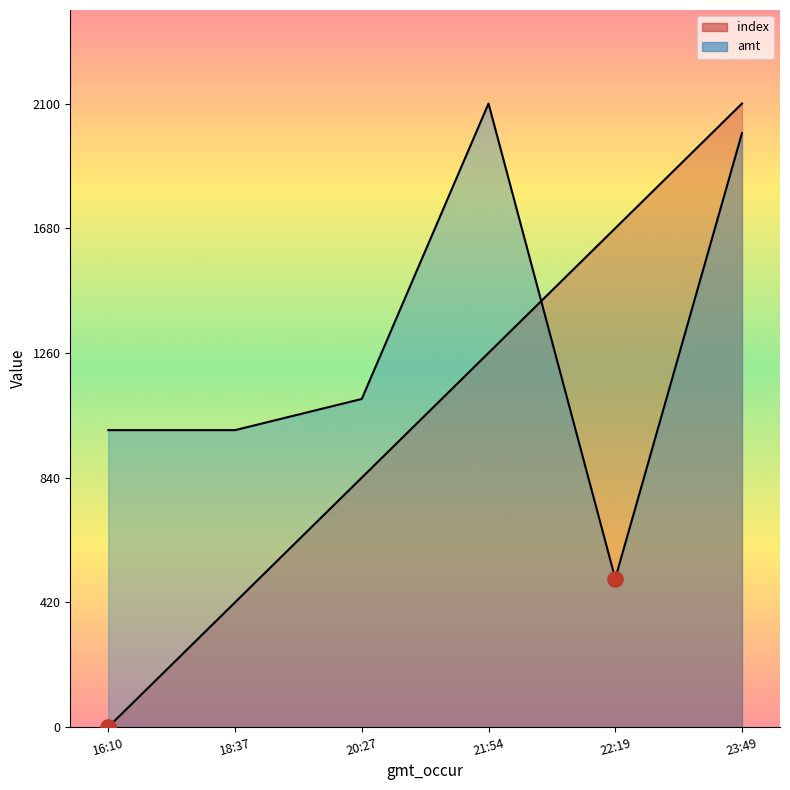

Which series has the widest spread of Y values?

index